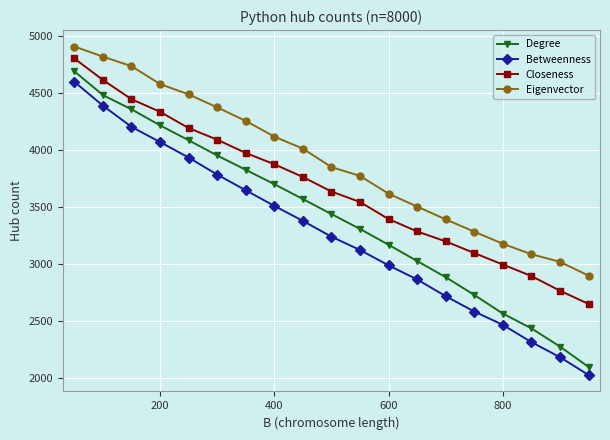

Which series has the largest total across all categories?

Eigenvector